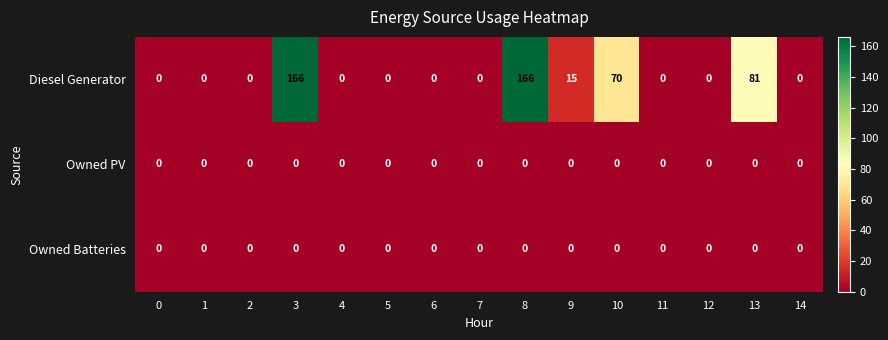

The value of Owned PV at 12 is 0. True or false?

True